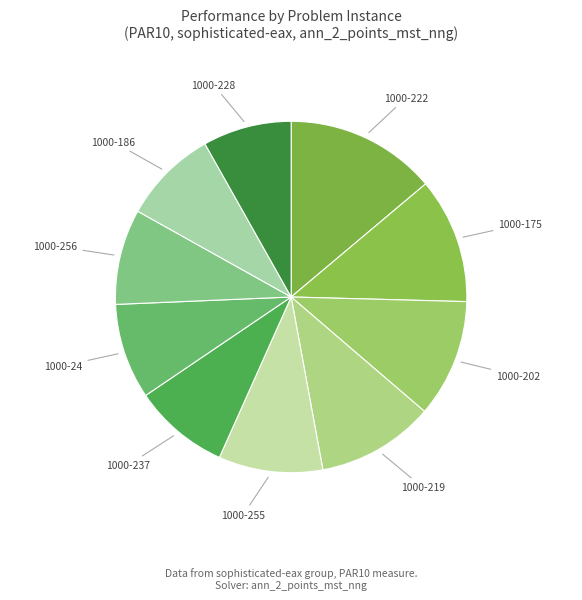

The 1000-228 slice represents 8% of the pie. True or false?

True